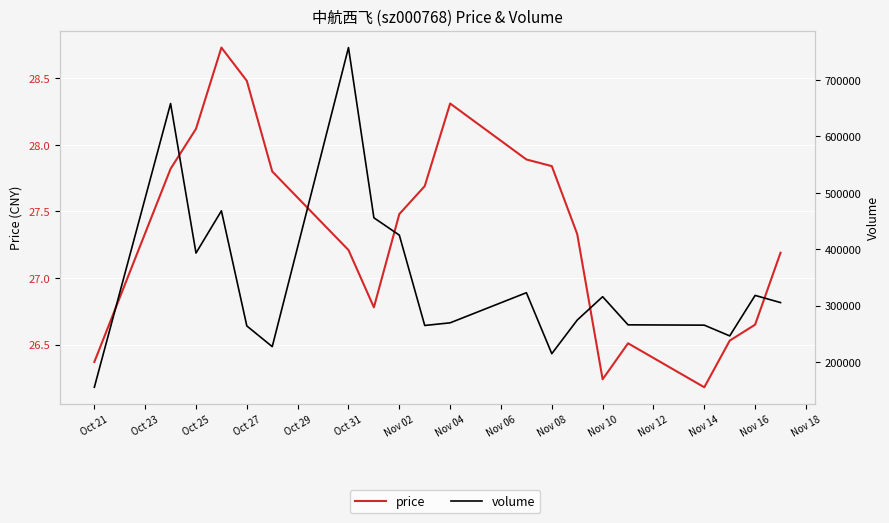

True or false: volume has more than 1 interior local peaks.

True